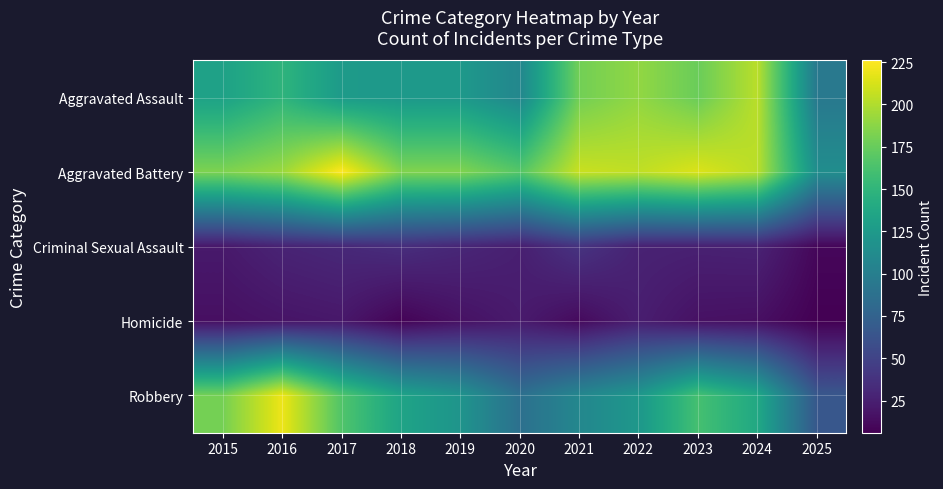

Reading left to right, transcribe all the data shown in this chart.

Aggravated Assault: 2015=132	2016=149	2017=126	2018=124	2019=124	2020=108	2021=179	2022=190	2023=176	2024=203	2025=95
Aggravated Battery: 2015=183	2016=193	2017=226	2018=184	2019=184	2020=168	2021=208	2022=205	2023=214	2024=203	2025=114
Criminal Sexual Assault: 2015=21	2016=28	2017=31	2018=35	2019=30	2020=25	2021=39	2022=27	2023=26	2024=27	2025=10
Homicide: 2015=15	2016=18	2017=20	2018=8	2019=16	2020=22	2021=12	2022=24	2023=16	2024=15	2025=6
Robbery: 2015=180	2016=220	2017=166	2018=134	2019=120	2020=87	2021=108	2022=123	2023=161	2024=138	2025=66